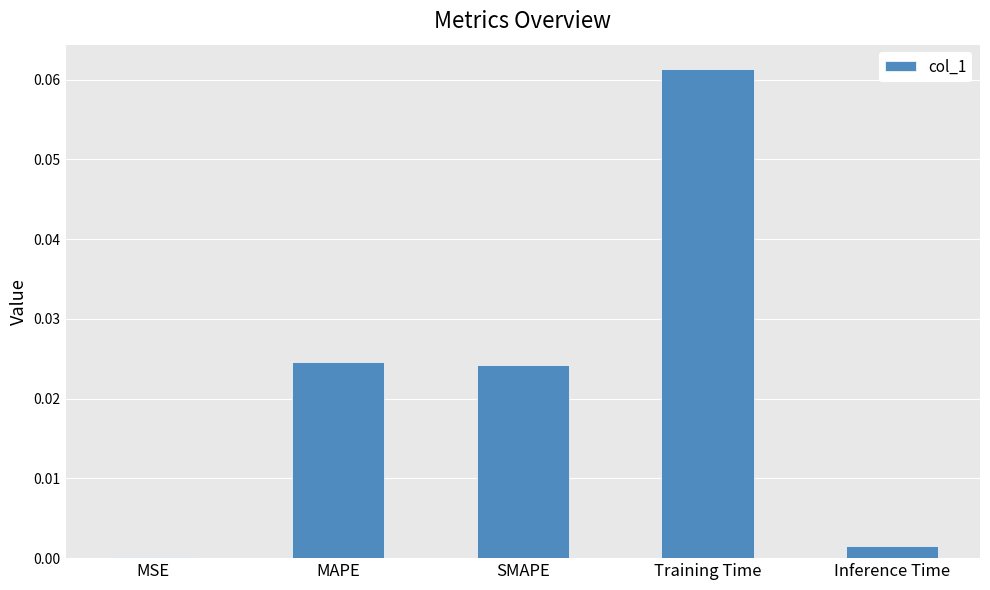

Between SMAPE and Training Time, which is larger?

Training Time